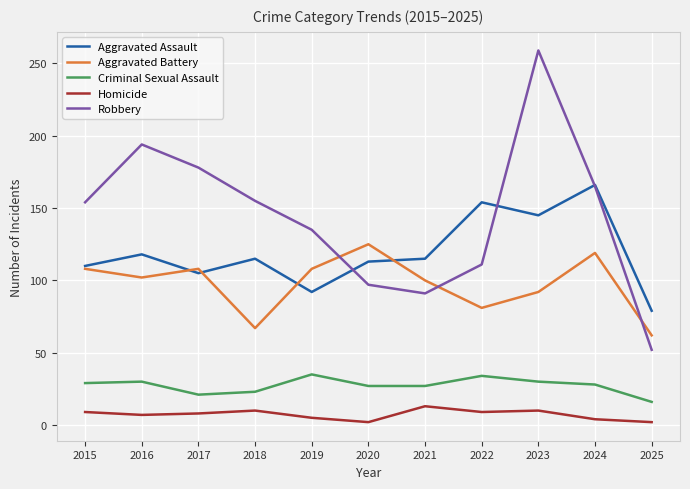

Where does the Aggravated Assault series first go above 115?

2016